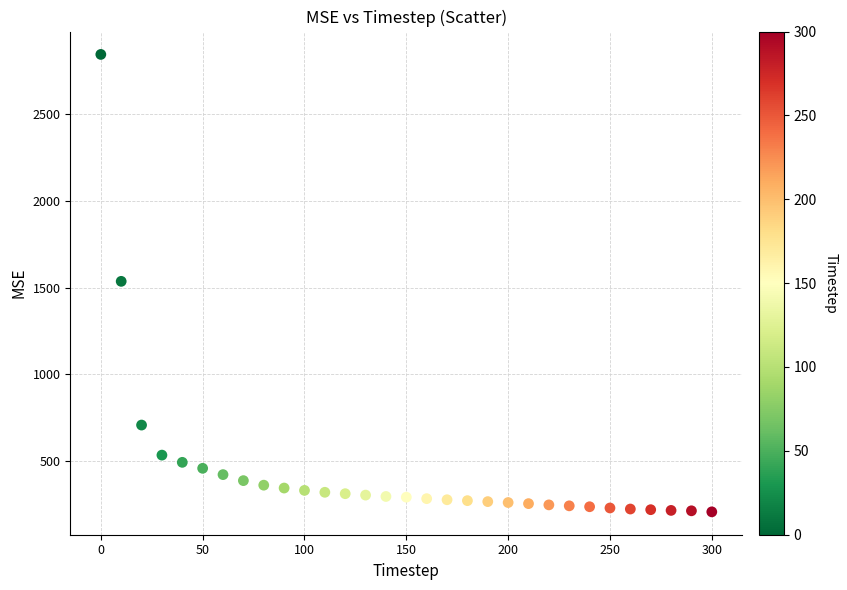

What is the range of X values (max minus min)?

300.0